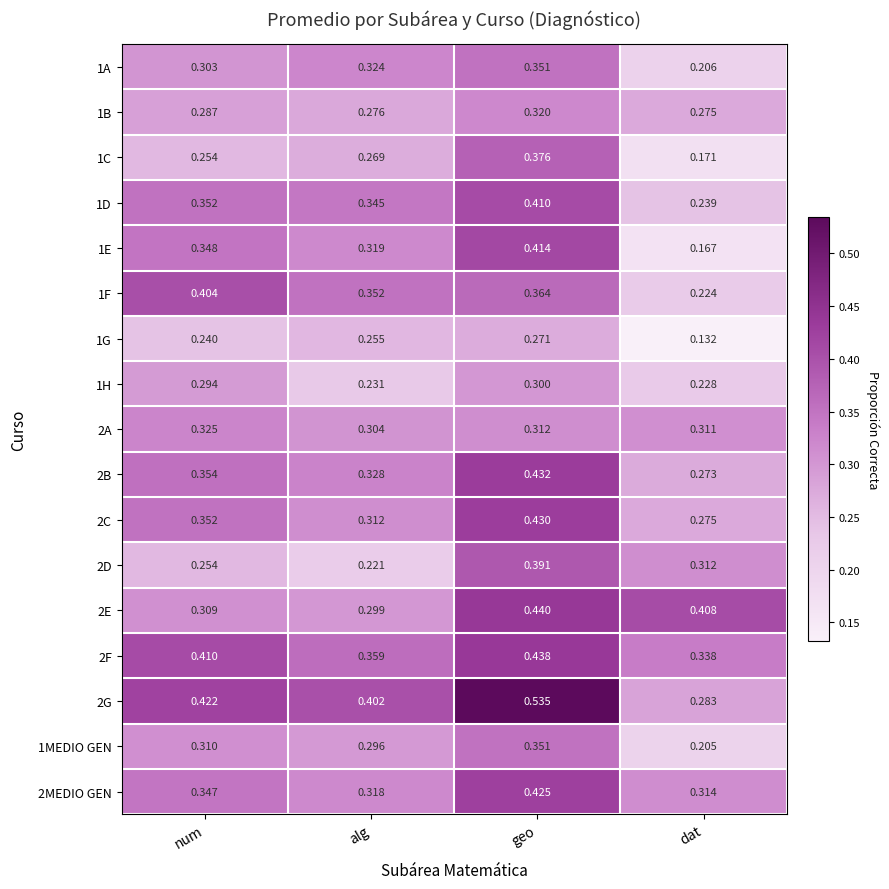

Which category has the highest value across all series?

geo